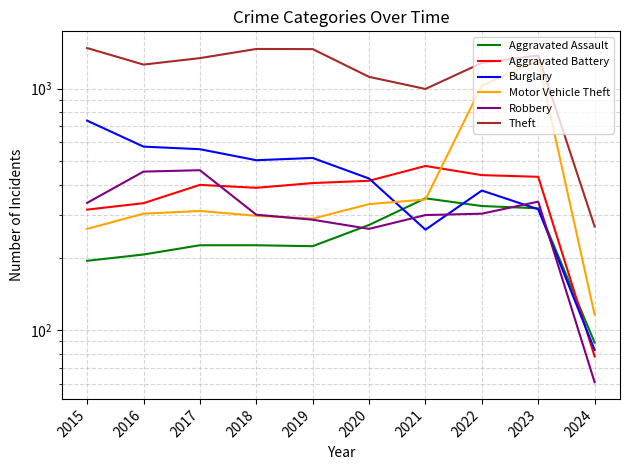

The value of Aggravated Battery at 2020 is 706. True or false?

False